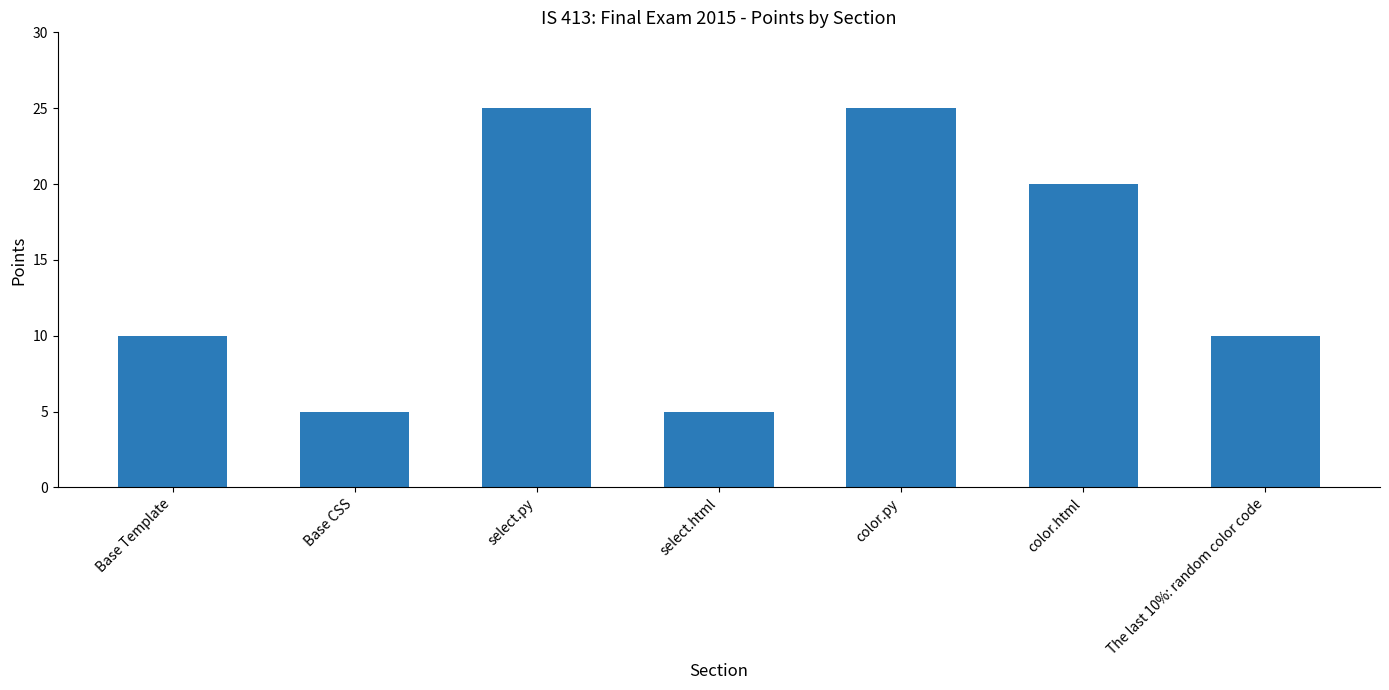

What position from the left is select.html?

4